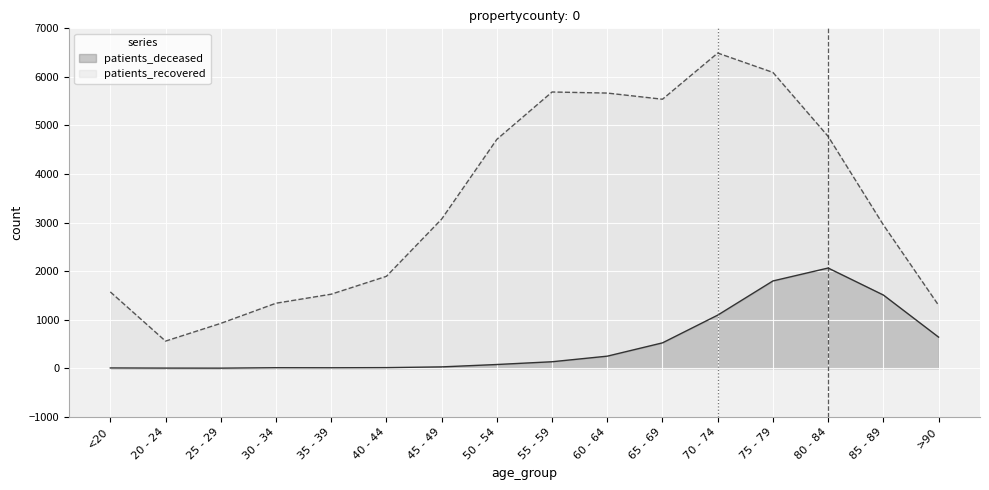

What is the value of the patients_recovered point at the 15th from the left?

2952